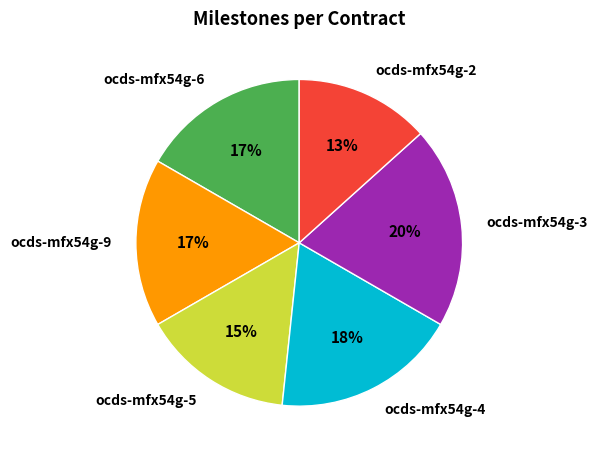

To the nearest percent, what portion does ocds-mfx54g-3 represent?

20%